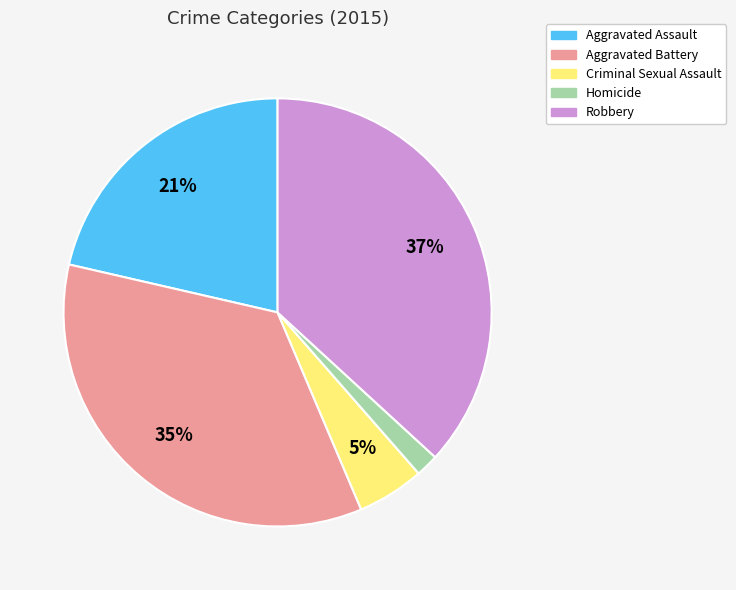

How many slices are in this pie chart?

5